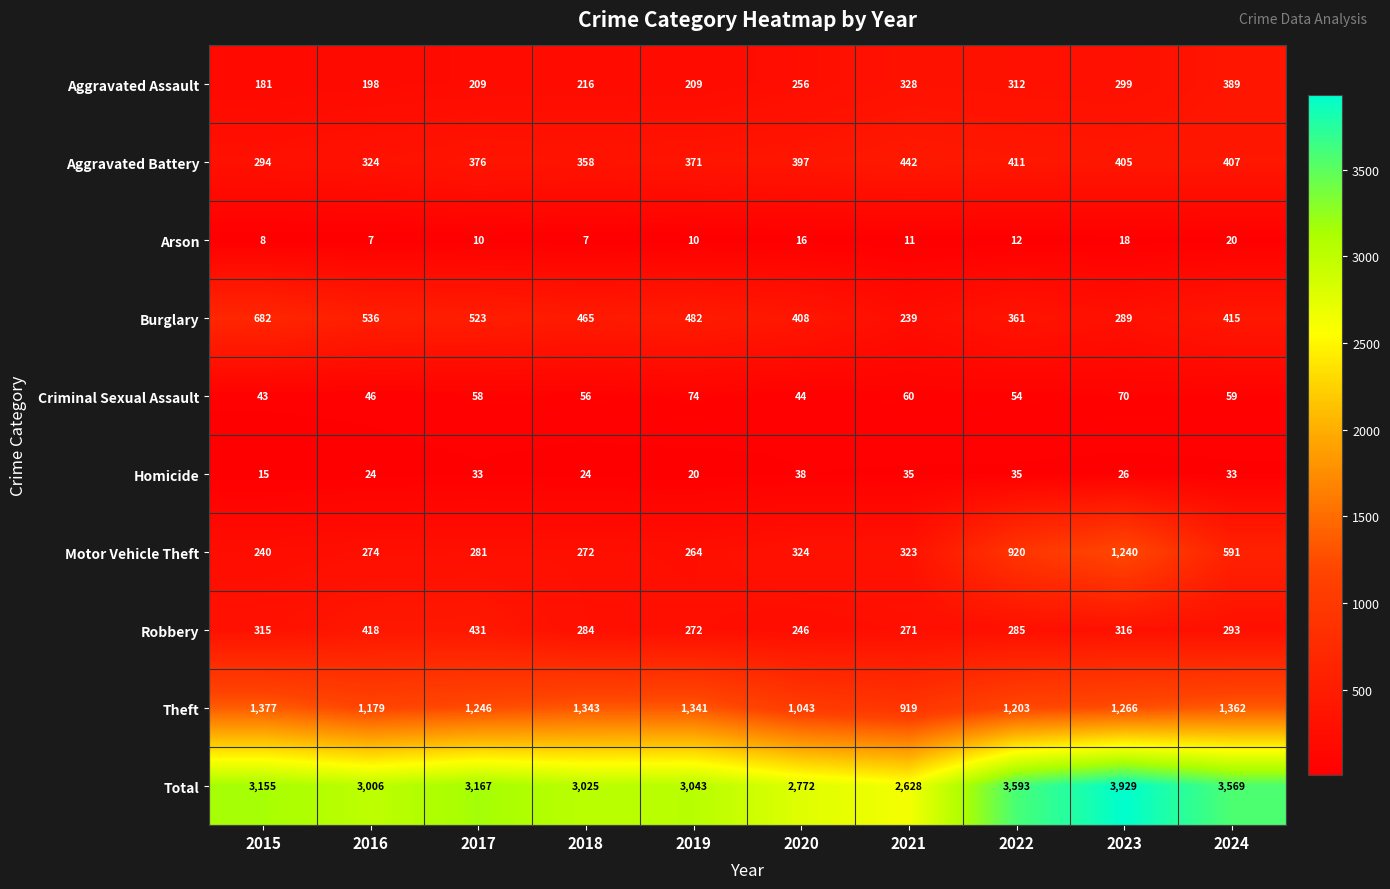

What is the sum of the Robbery values at 2023 and 2020?

562